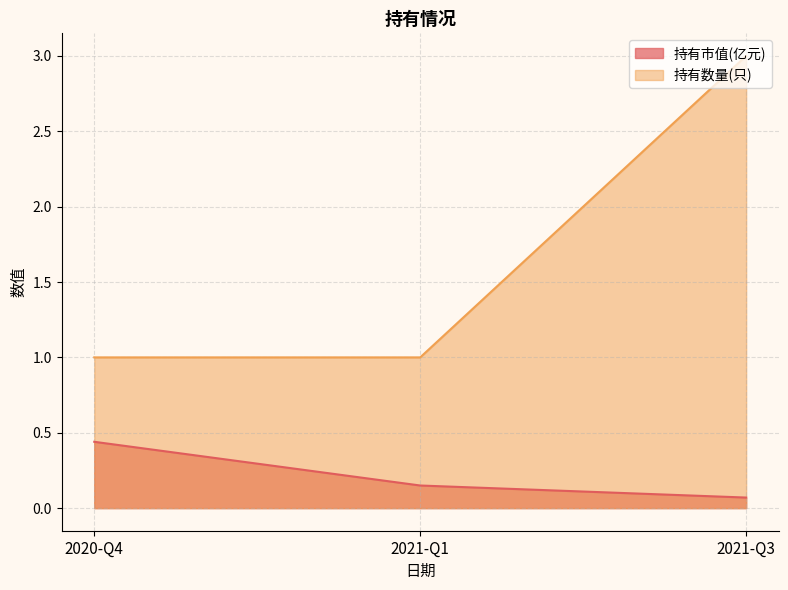

Does the chart display data point markers on the line(s)?

No